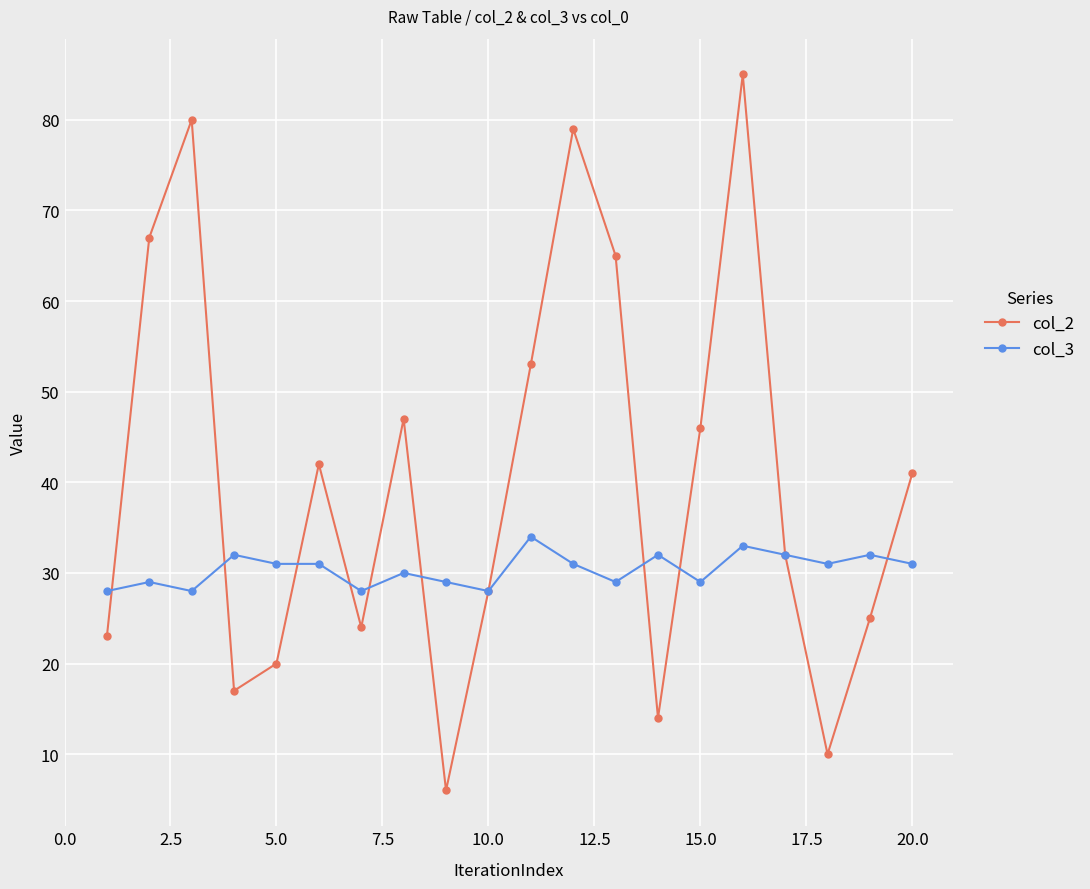

Which series has the largest total across all categories?

col_2